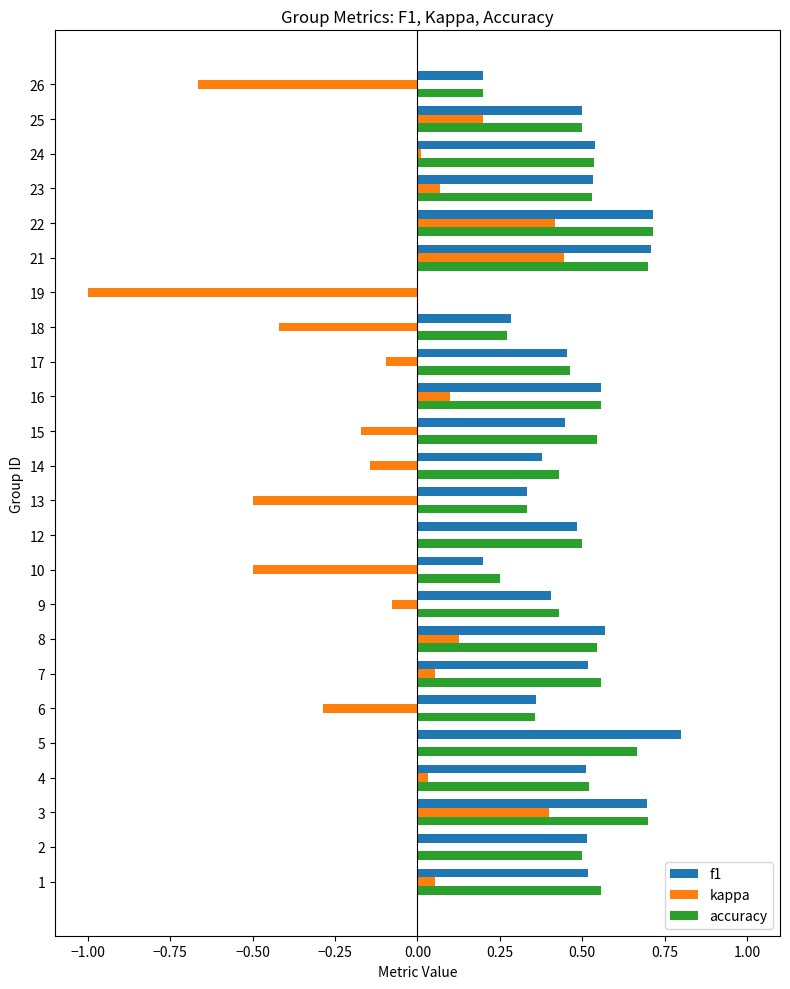

How many positive values does the accuracy series have?

23